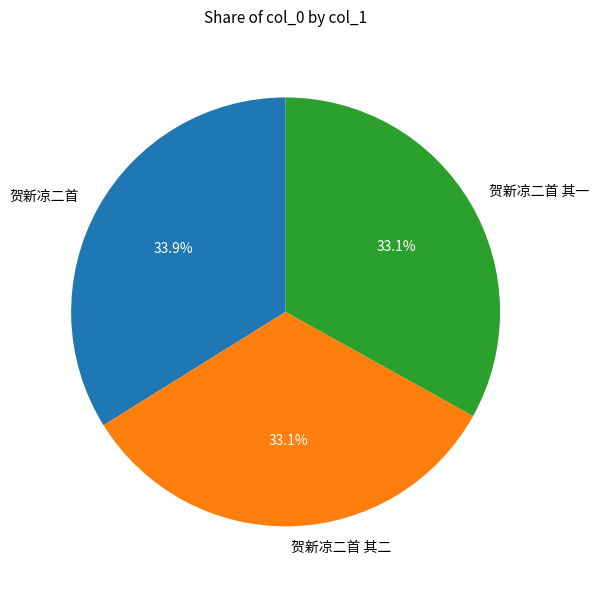

Count the number of slices in the pie.

3